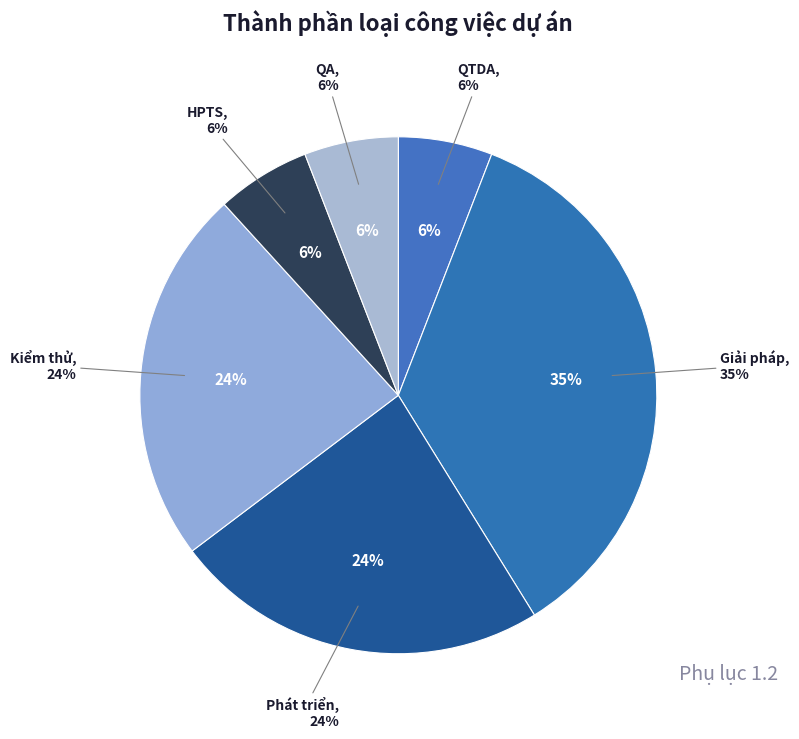

Is there any slice that represents more than half of the pie?

No